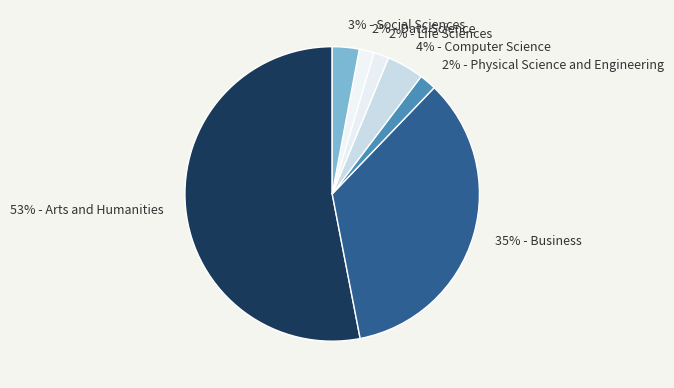

To the nearest percent, what percentage of the pie is 4% - Computer Science?

4%